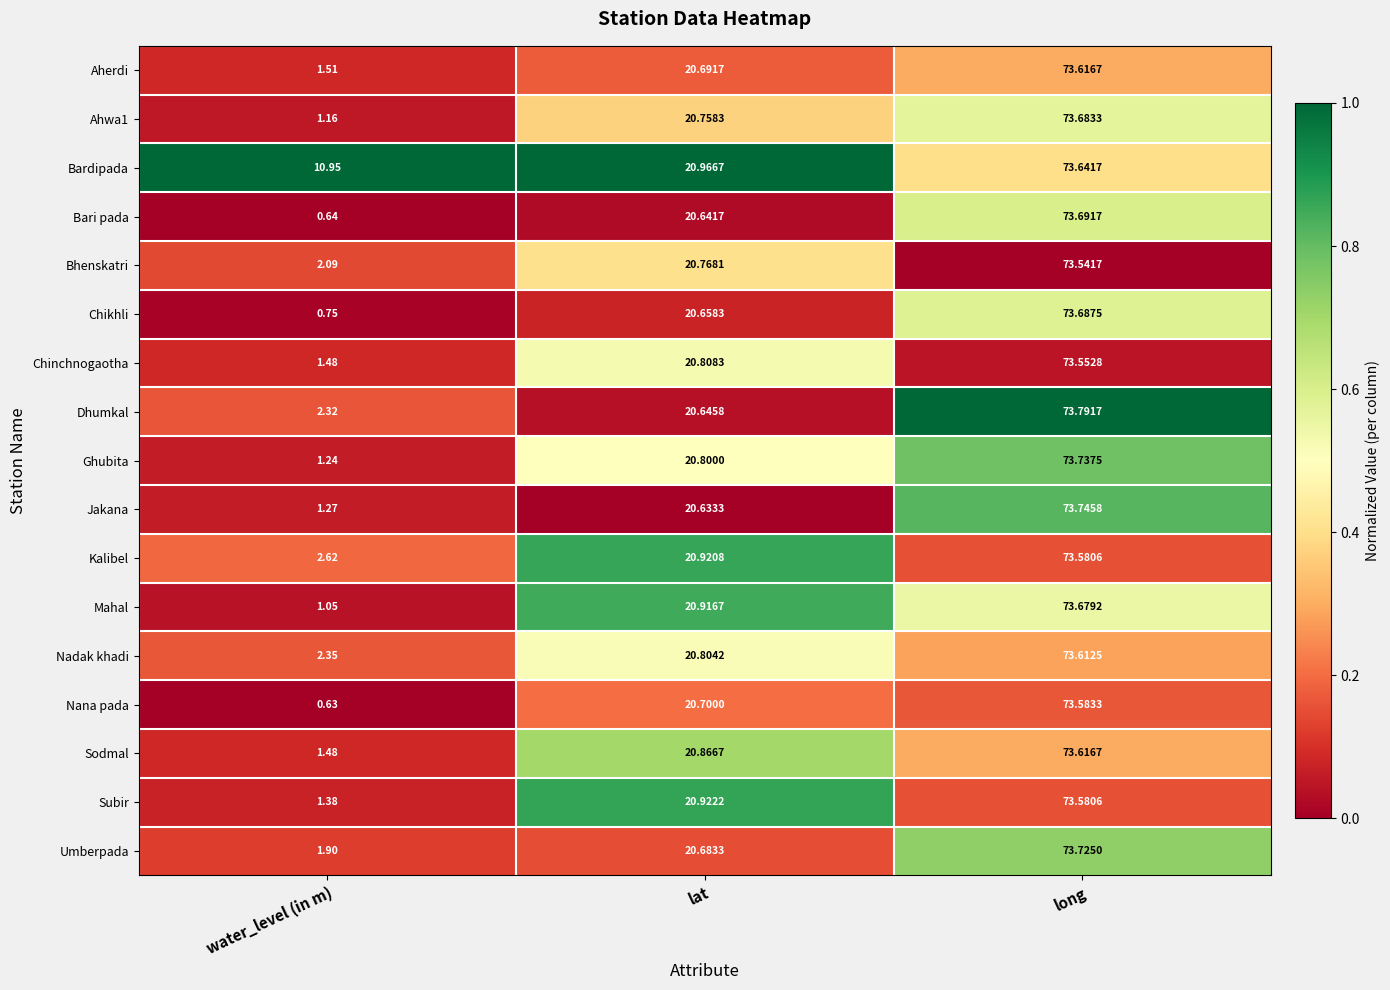

At which label does Jakana first exceed 20?

lat